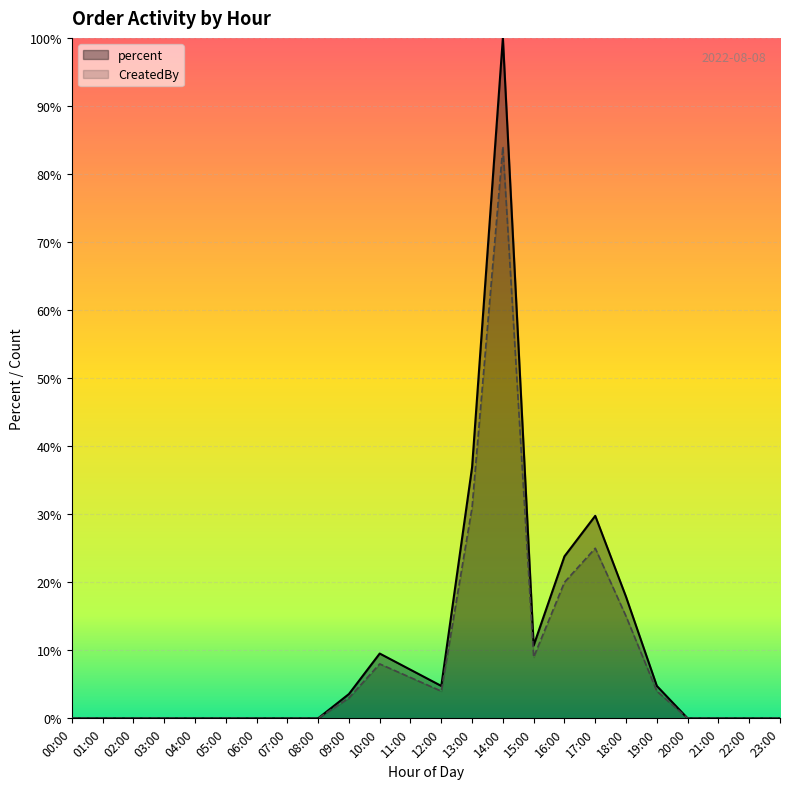

The value of percent at 16:00 is 23.8. True or false?

True